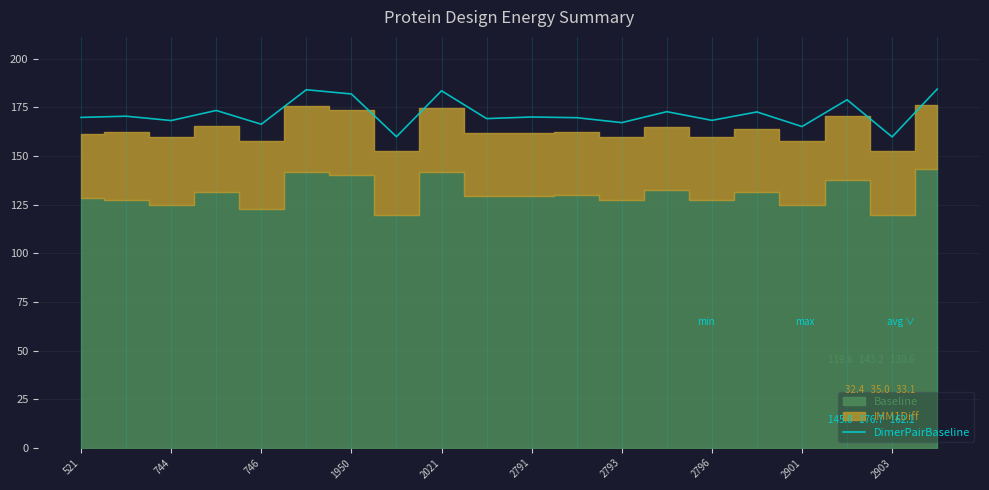

How many interior local peaks (higher than both neighbors) does the data have?

8